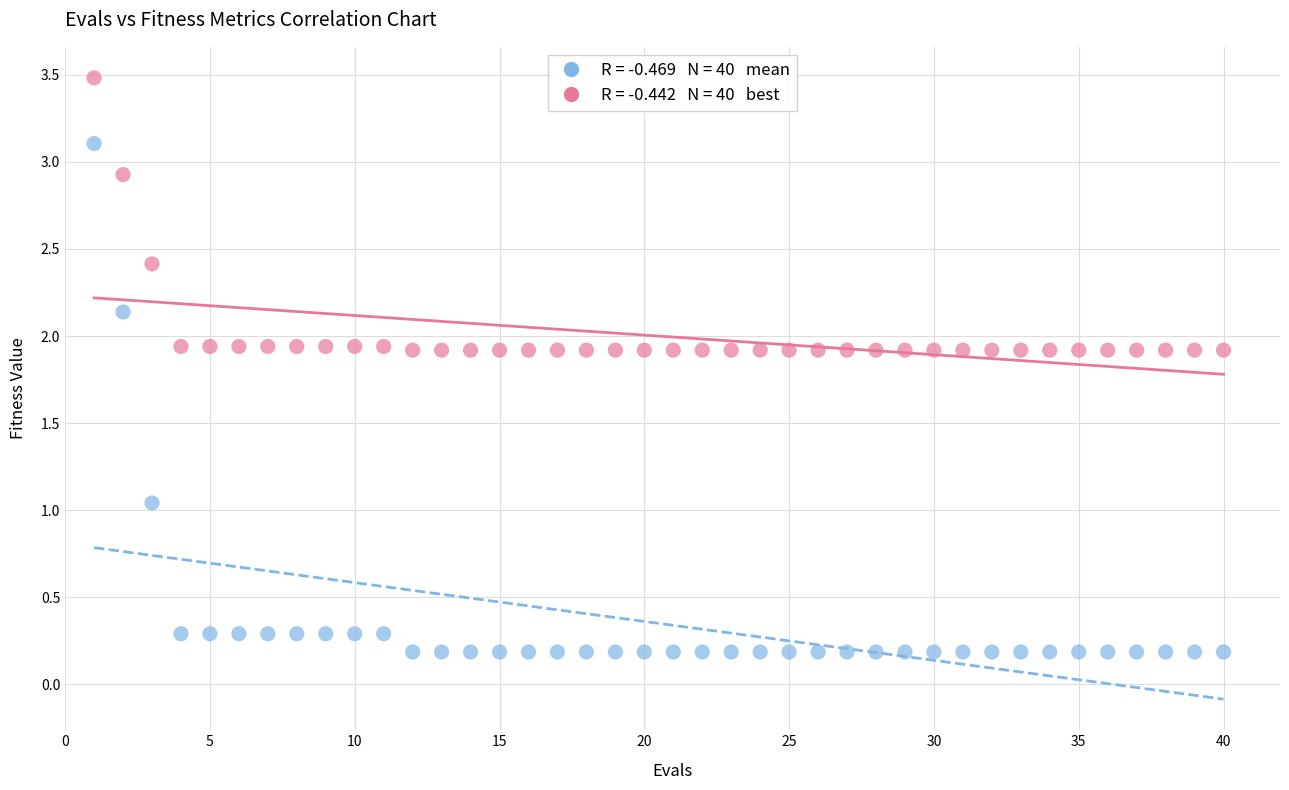

Across all data points, what is the range of X values (max minus min)?

39.0